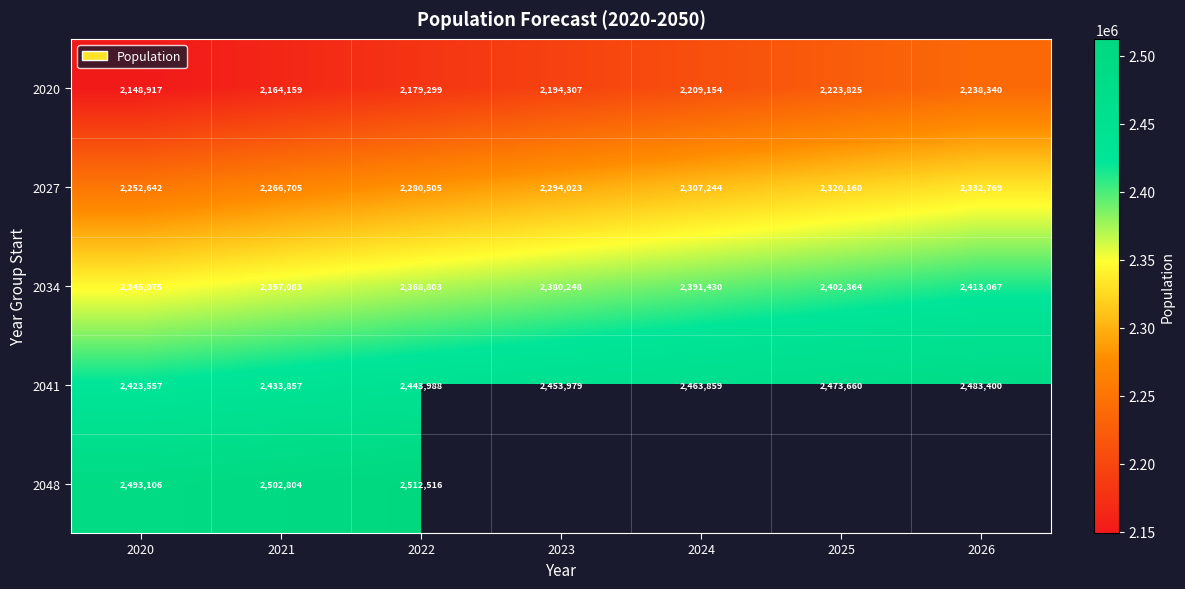

Which category has the highest value in the 2034 series?

2026